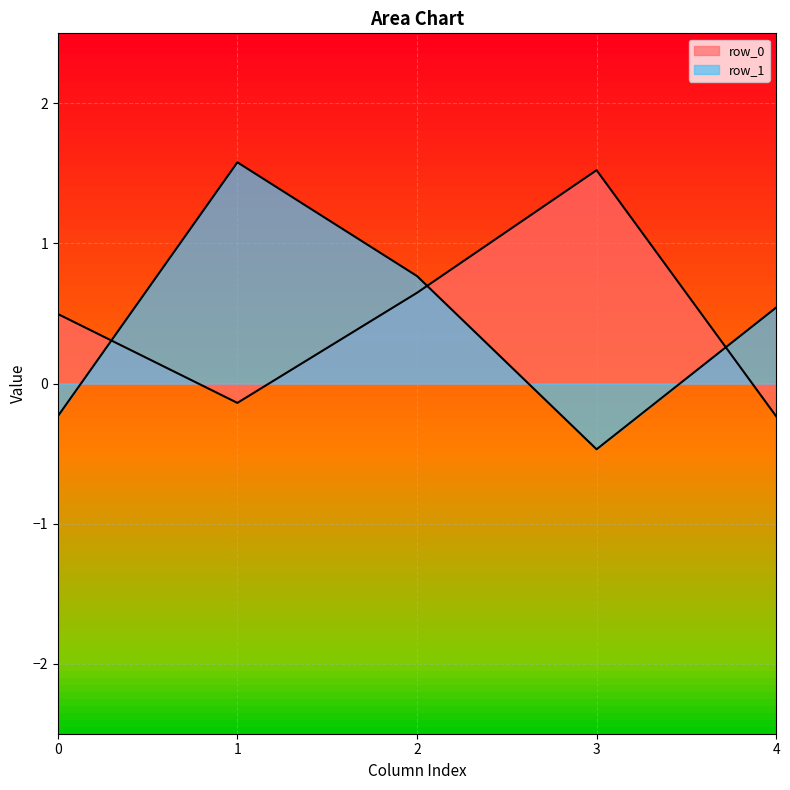

Between which two adjacent categories do row_1 and row_0 first intersect?

0 and 1